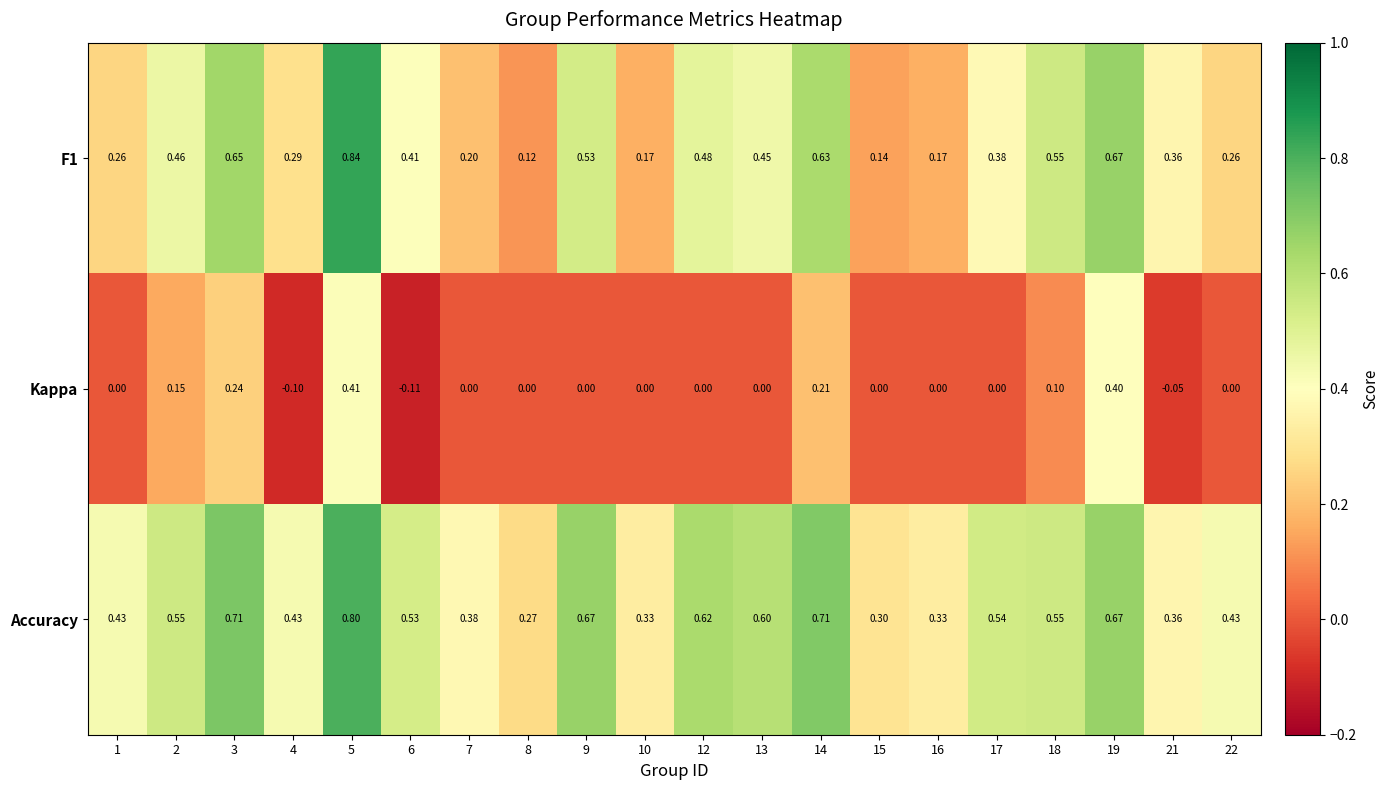

Which series changed the most between 3 and 13?

Kappa